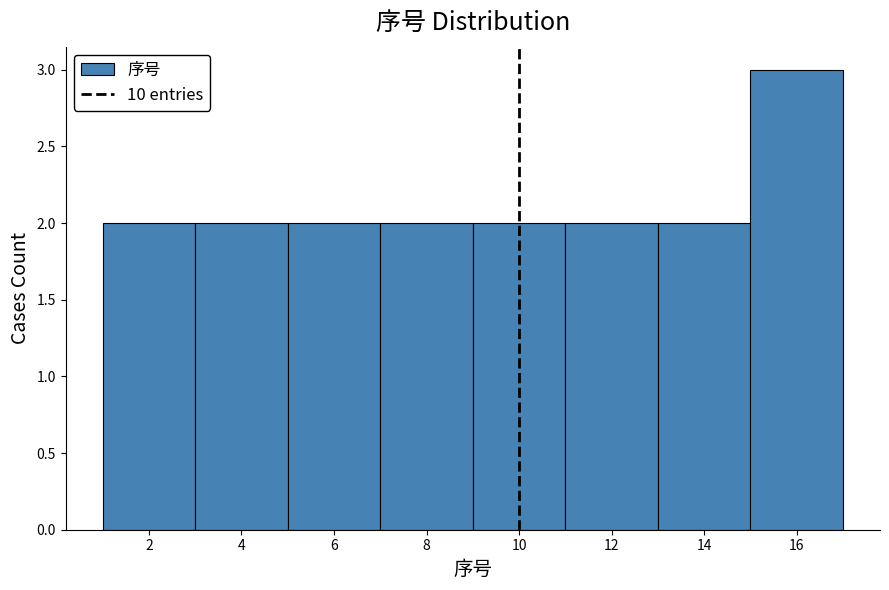

Which range on the x-axis has the tallest bar?

15 to 17